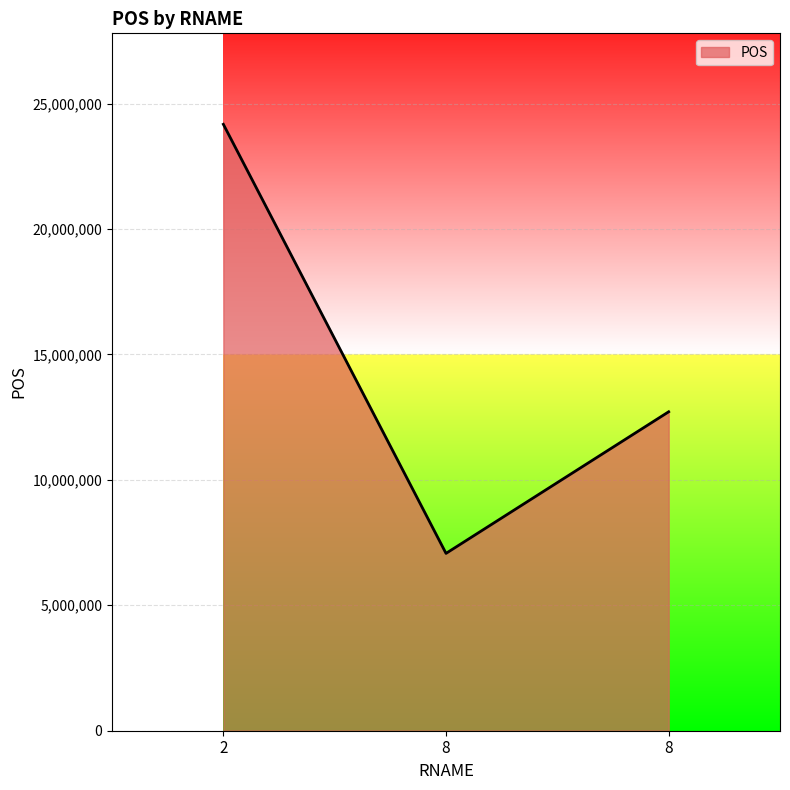

Reading left to right, transcribe all the data shown in this chart.

2=24171396	8=7068650	8=12712568